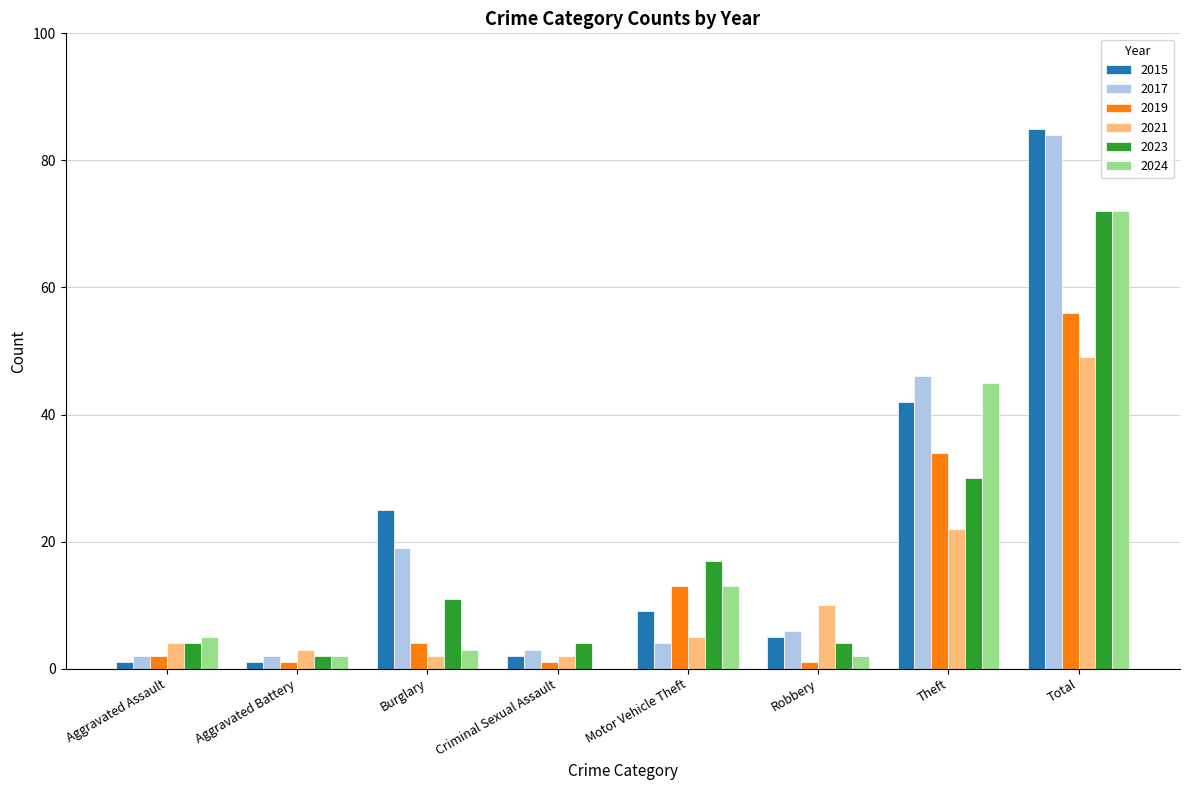

Reading left to right, extract all data points from this chart.

2015: 1	1	25	2	9	5	42	85
2017: 2	2	19	3	4	6	46	84
2019: 2	1	4	1	13	1	34	56
2021: 4	3	2	2	5	10	22	49
2023: 4	2	11	4	17	4	30	72
2024: 5	2	3	0	13	2	45	72